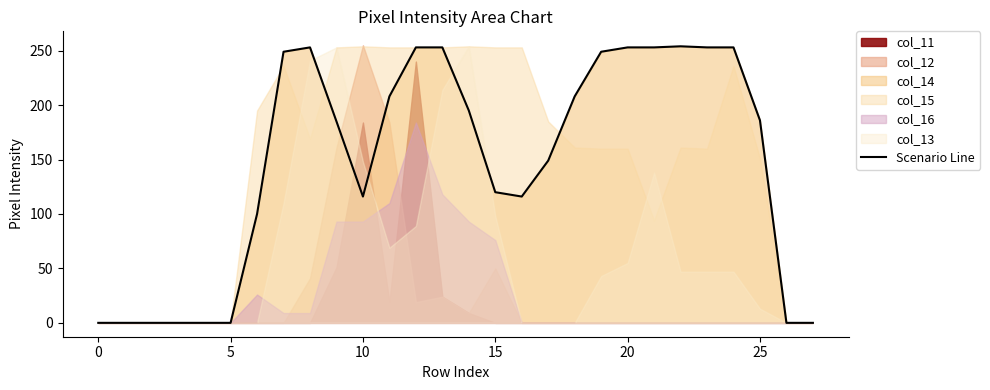

What is the difference between the second highest and minimum values?

253